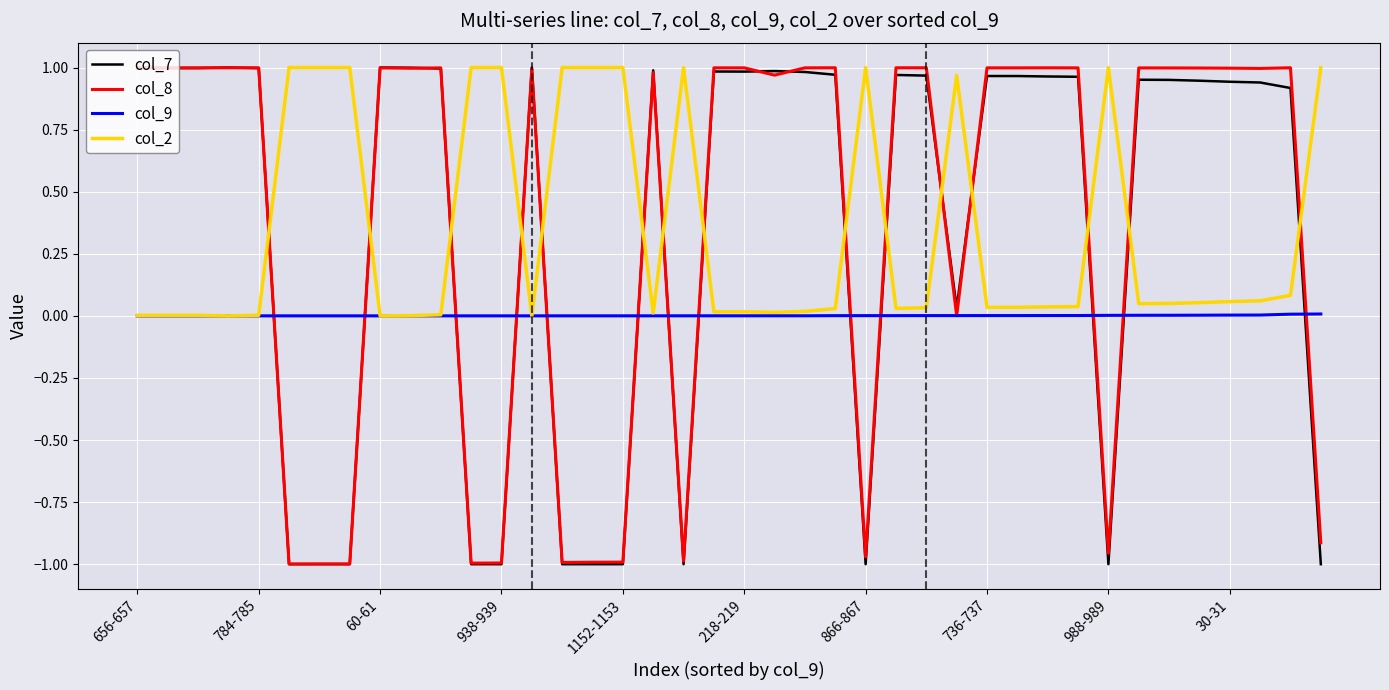

True or false: col_7 and col_9 cross at least once.

True